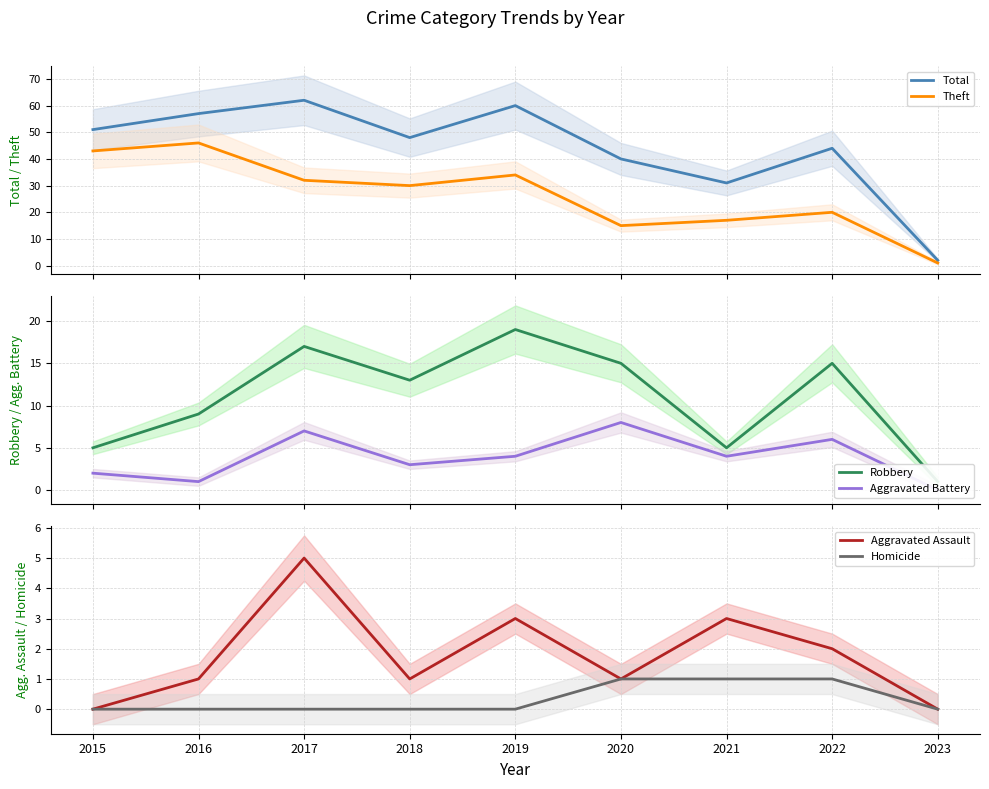

Count the Aggravated Battery values in the range 2 to 6.

5